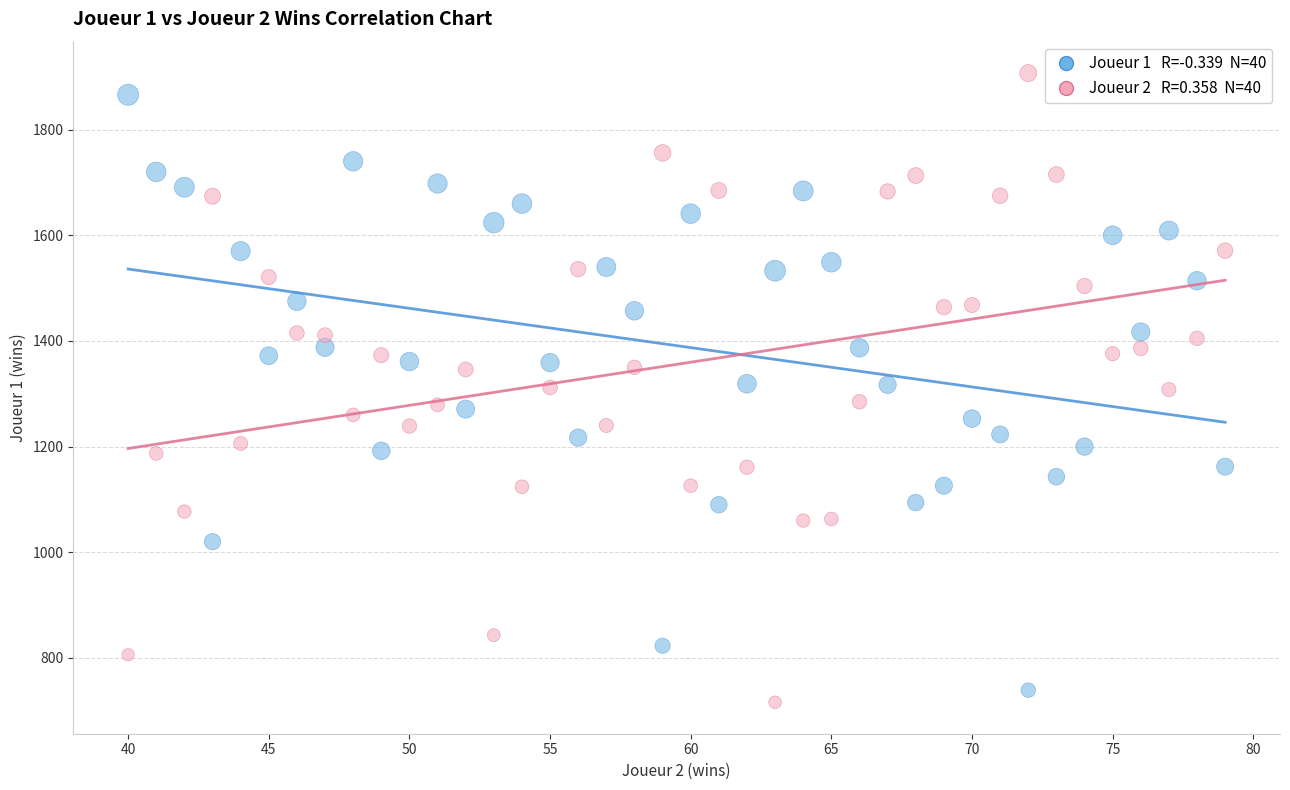

Across all data points, what is the range of X values (max minus min)?

39